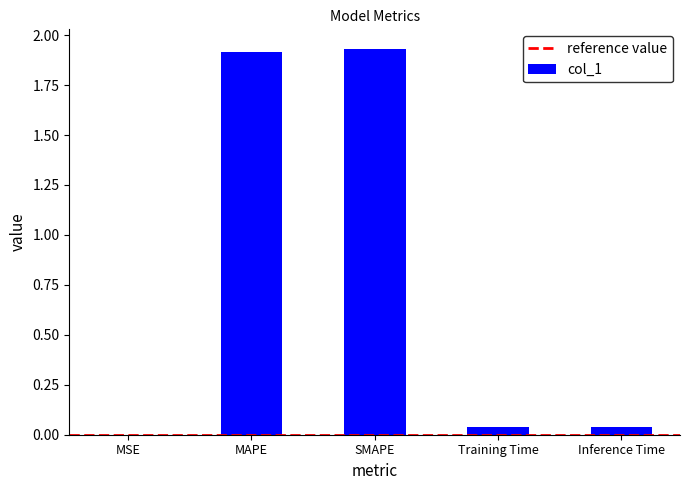

What is the sum of the values at MAPE and SMAPE?

3.8